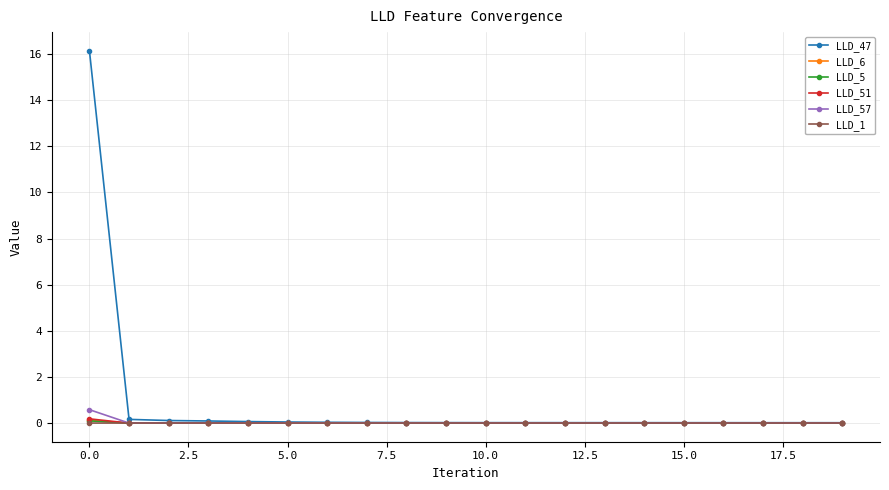

Which series has the largest range (max minus min)?

LLD_47